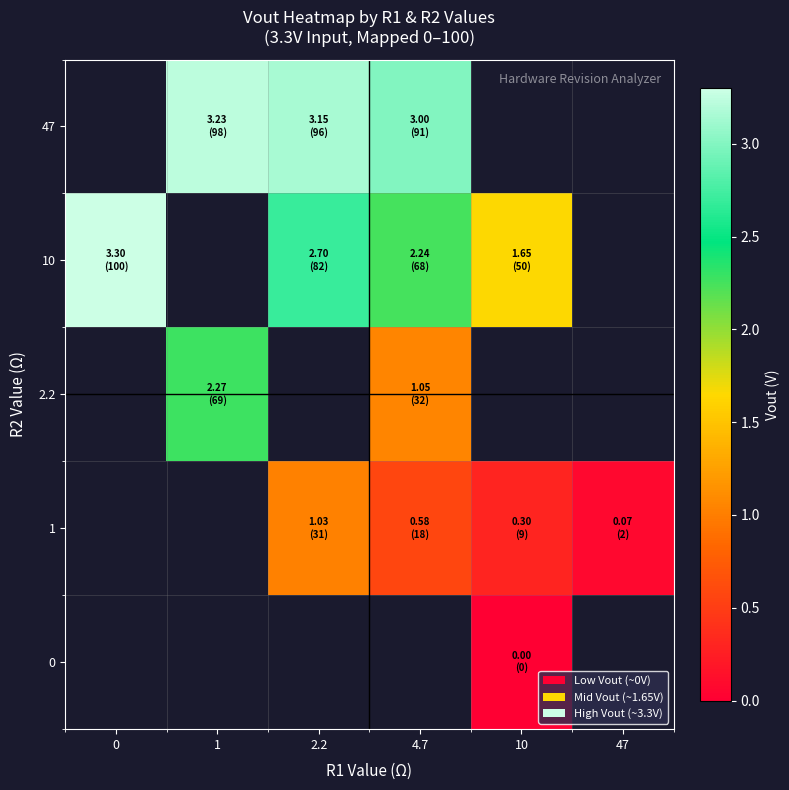

Is it true that row_0 equals 0.0 at 10?

True